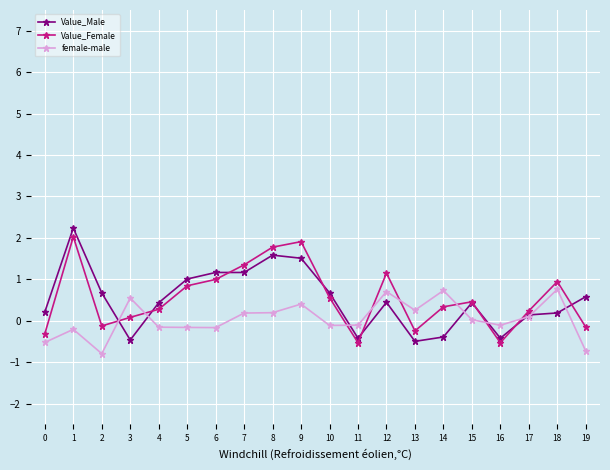

At which label does Value_Female first exceed 0?

1